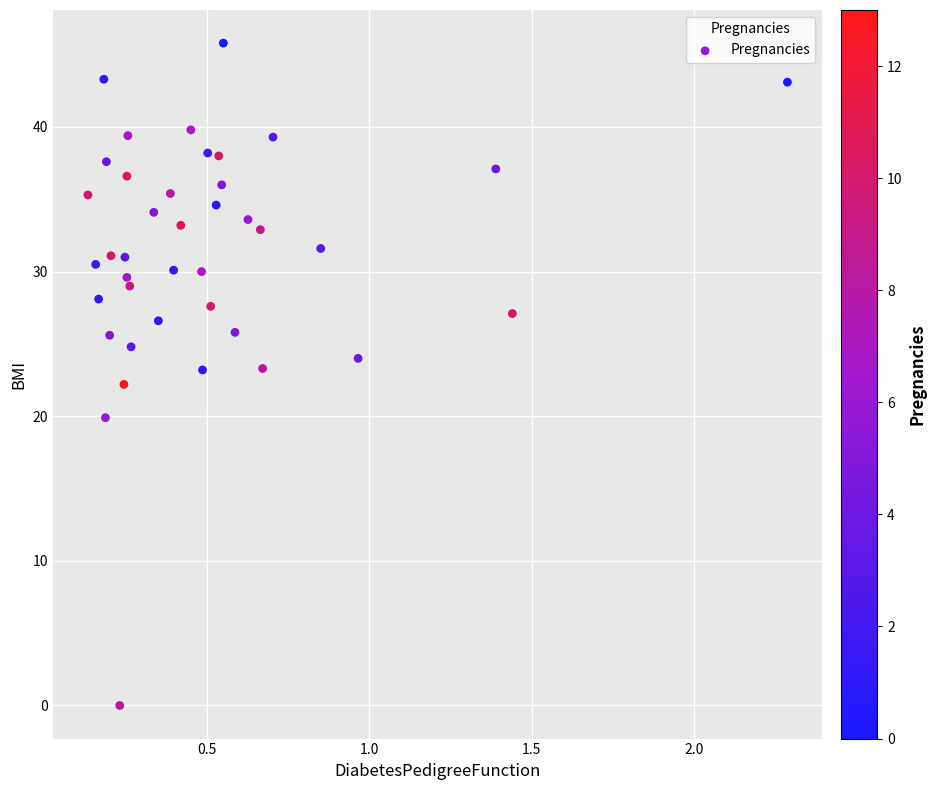

What is the range of X values (max minus min)?

2.2